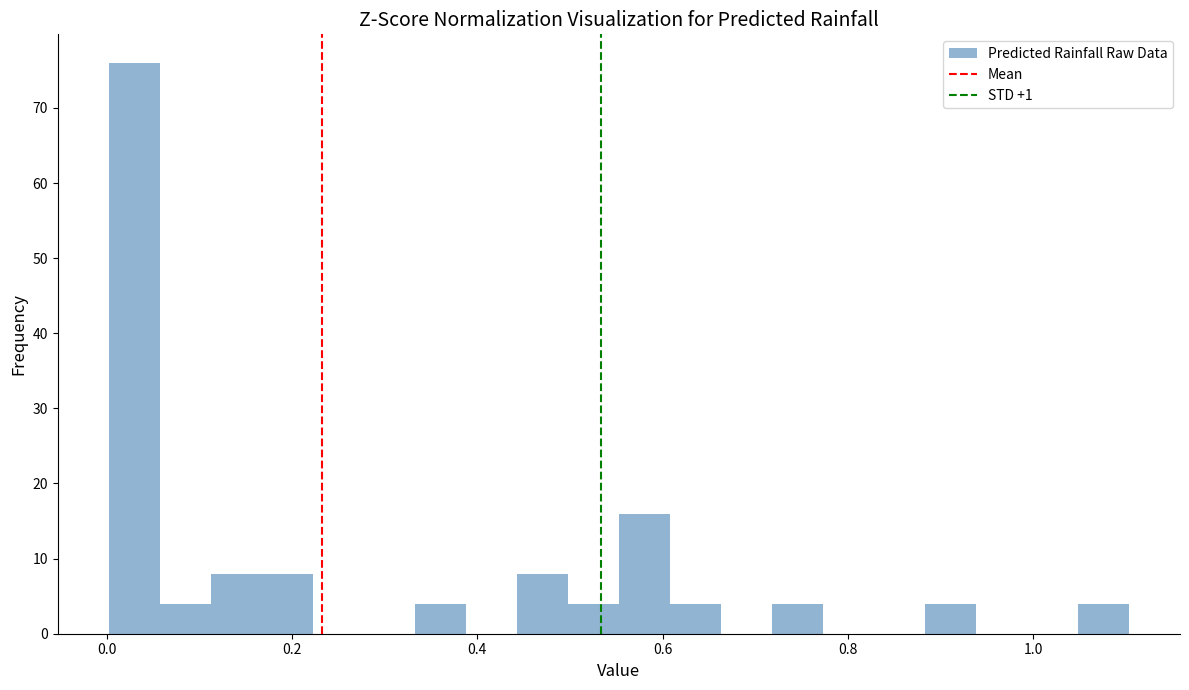

Around what value on the x-axis is the tallest bar? Give the approximate position of its centre, as read against the axis.

0.02